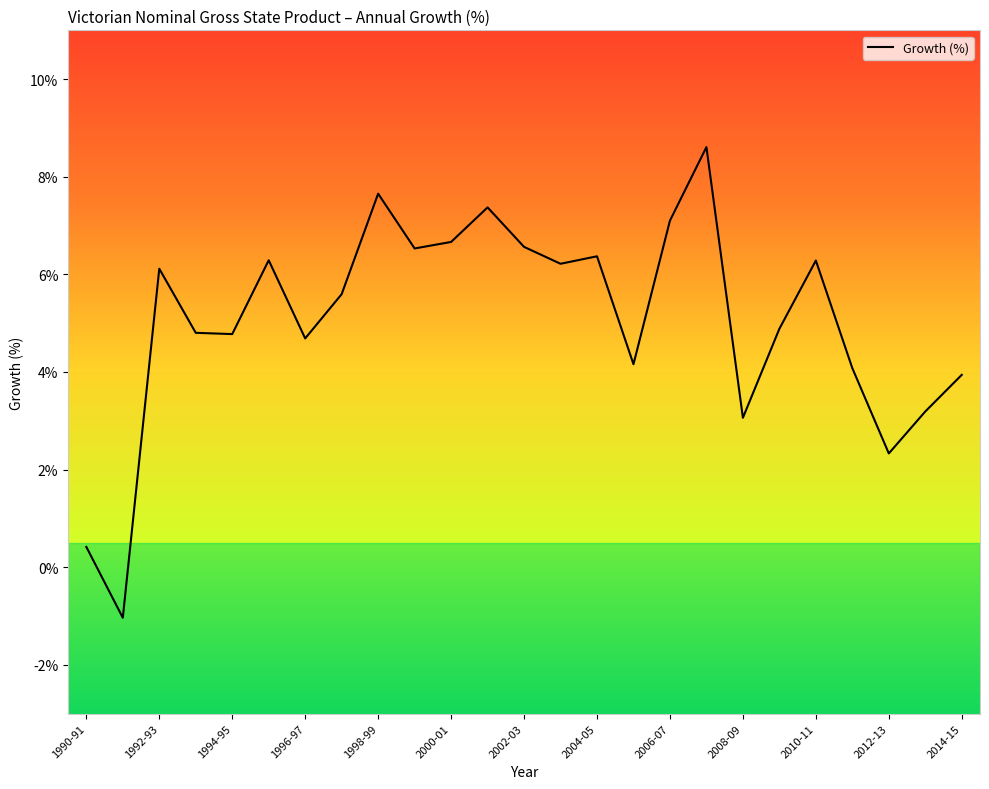

What is the difference between the maximum and minimum values?

9.6